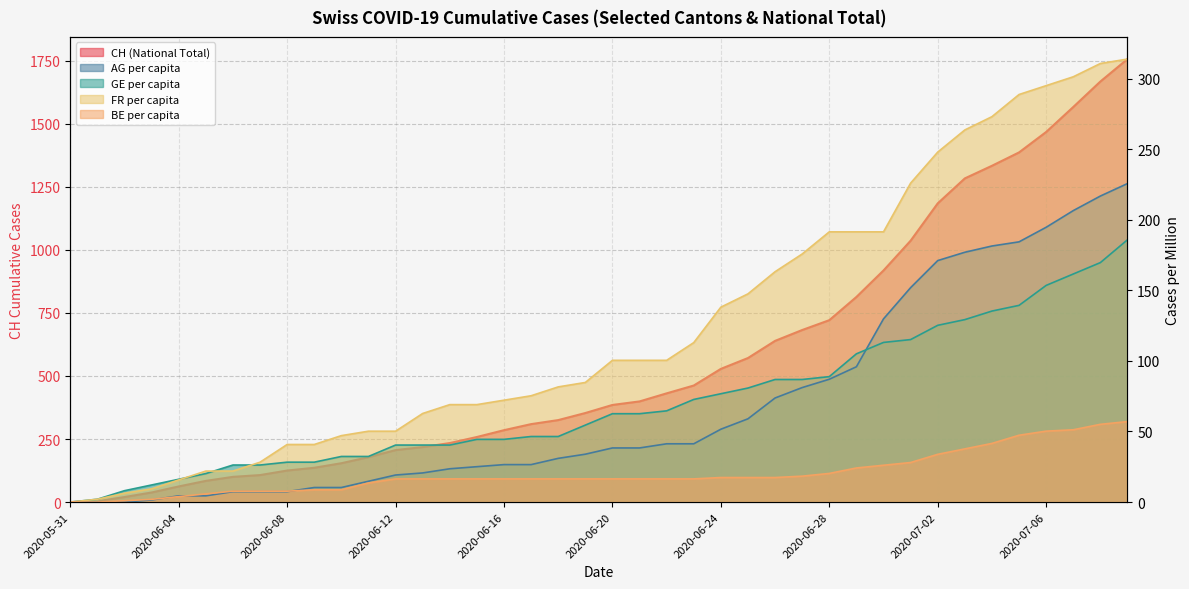

Which series has the largest range (max minus min)?

CH